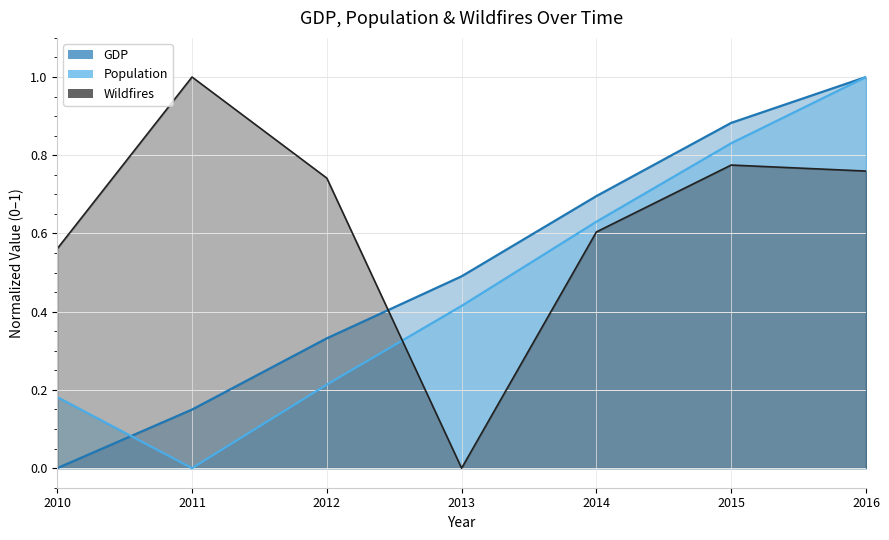

Is it true that Population equals 0.2 at 2010?

True